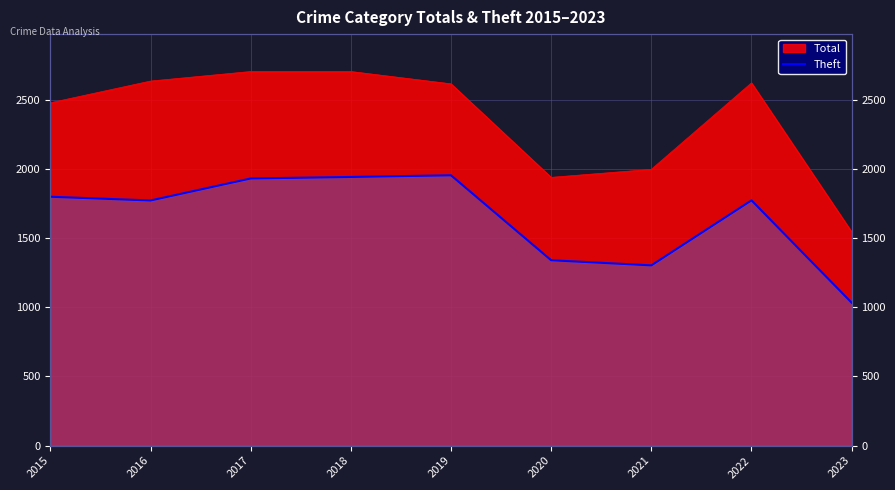

The value at 2019 is 452. True or false?

False